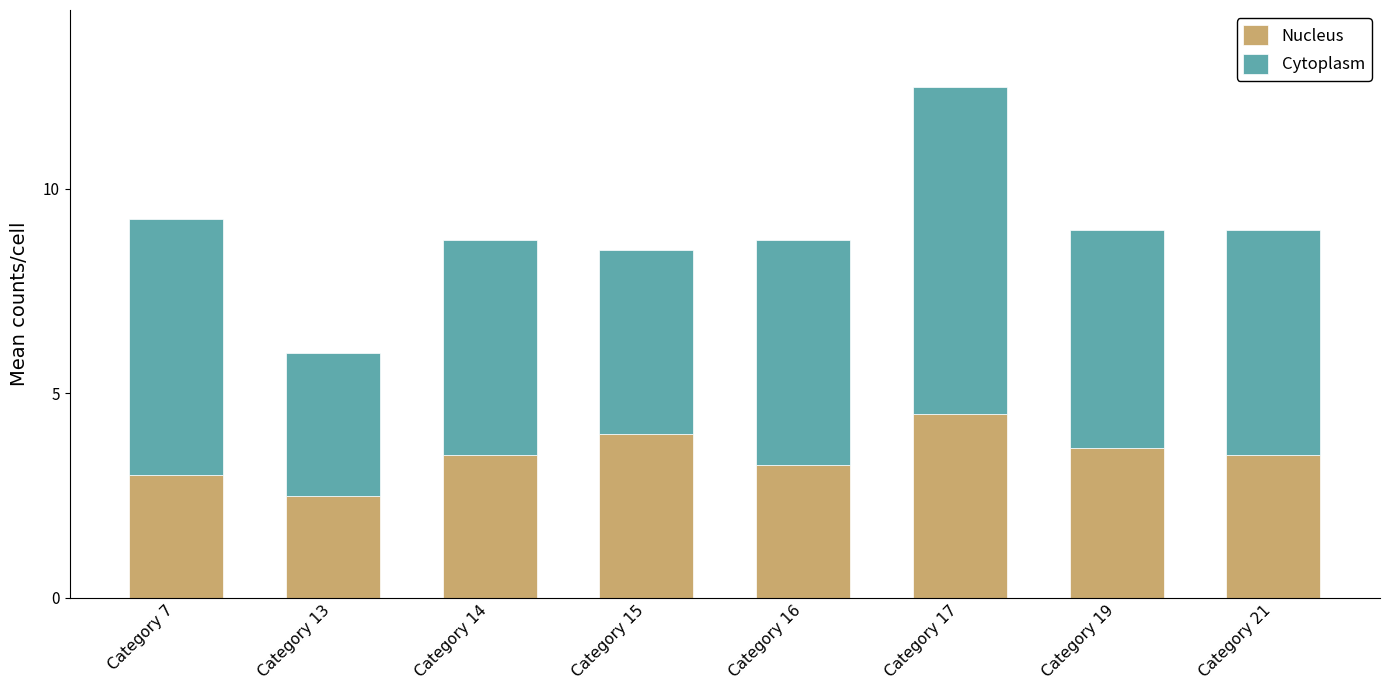

What is the value of the Nucleus bar at the 2nd from the left?

2.5